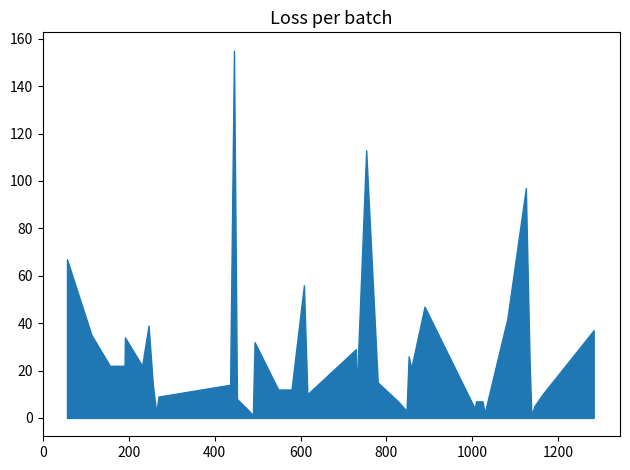

What is the difference between the maximum and minimum values?

154